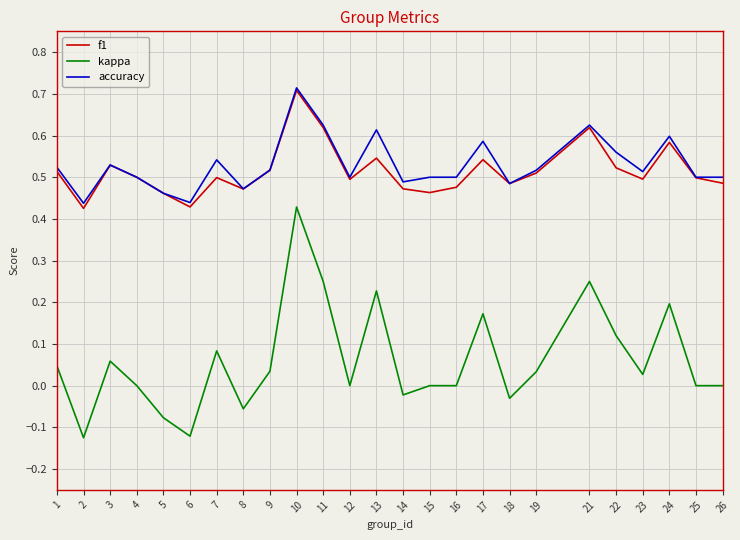

Is it true that accuracy equals 0.6 at 11?

True